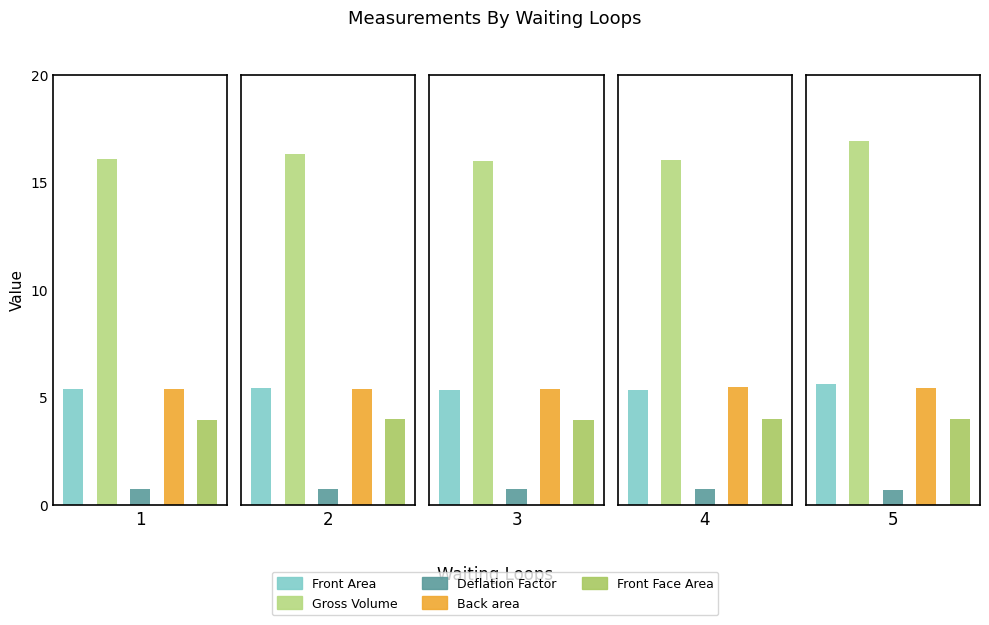

Which series has the largest total across all categories?

Gross Volume